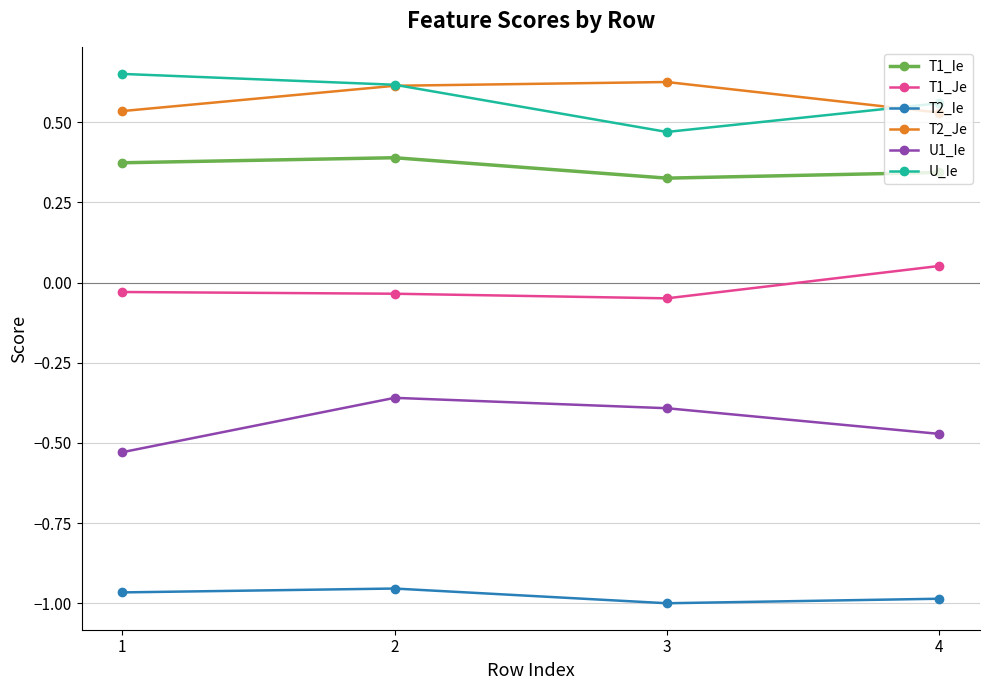

What is the spread (max minus min) of values at 3?

1.6